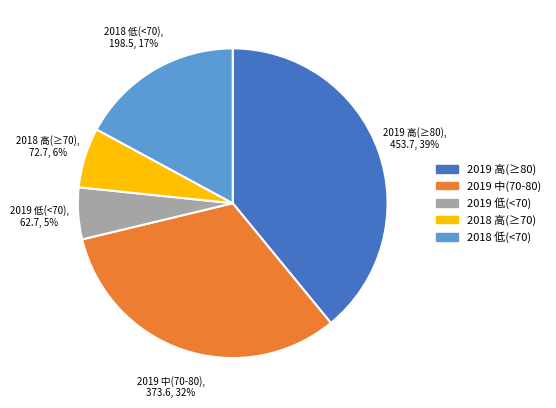

Does 2019 高(≥80) account for over 50% of the chart?

No